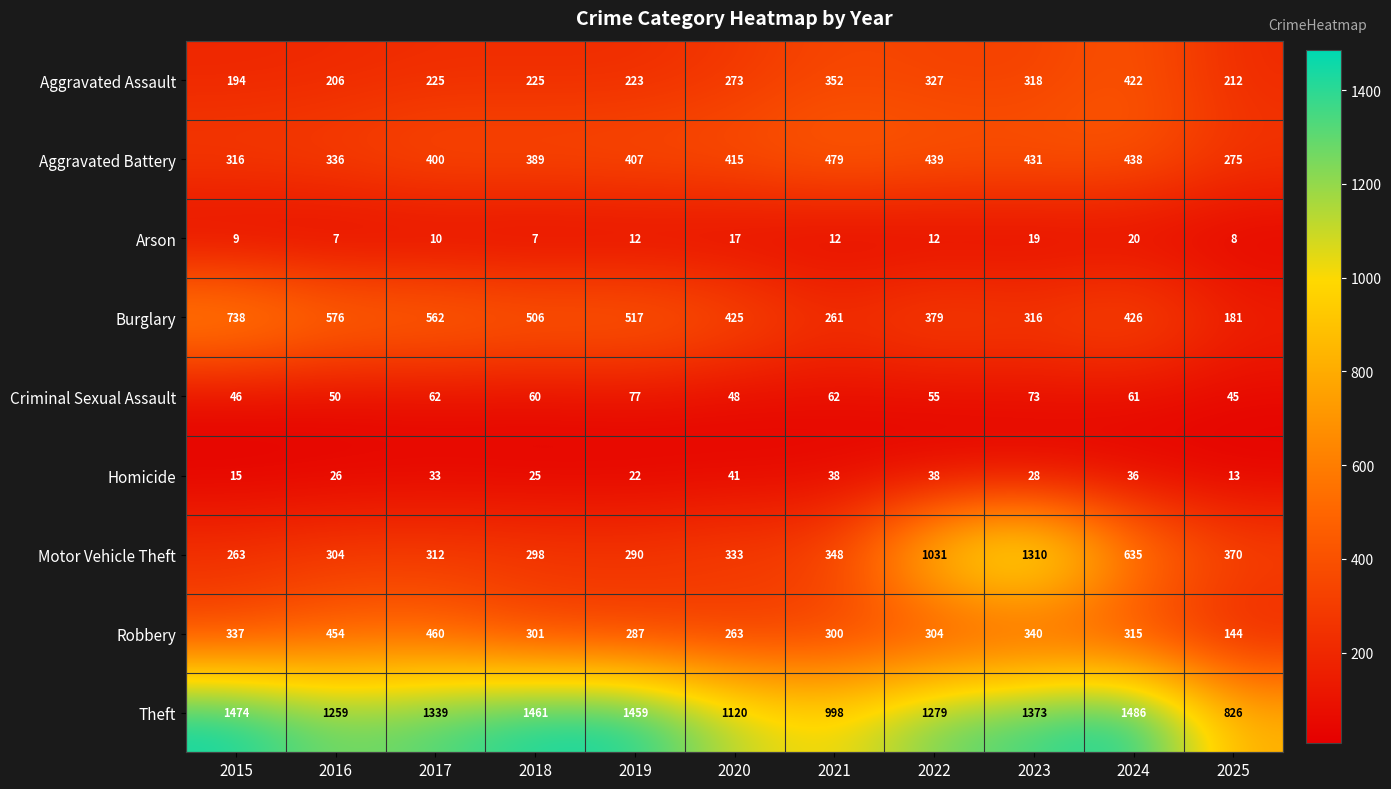

Where does the Homicide series first go above 28?

2017